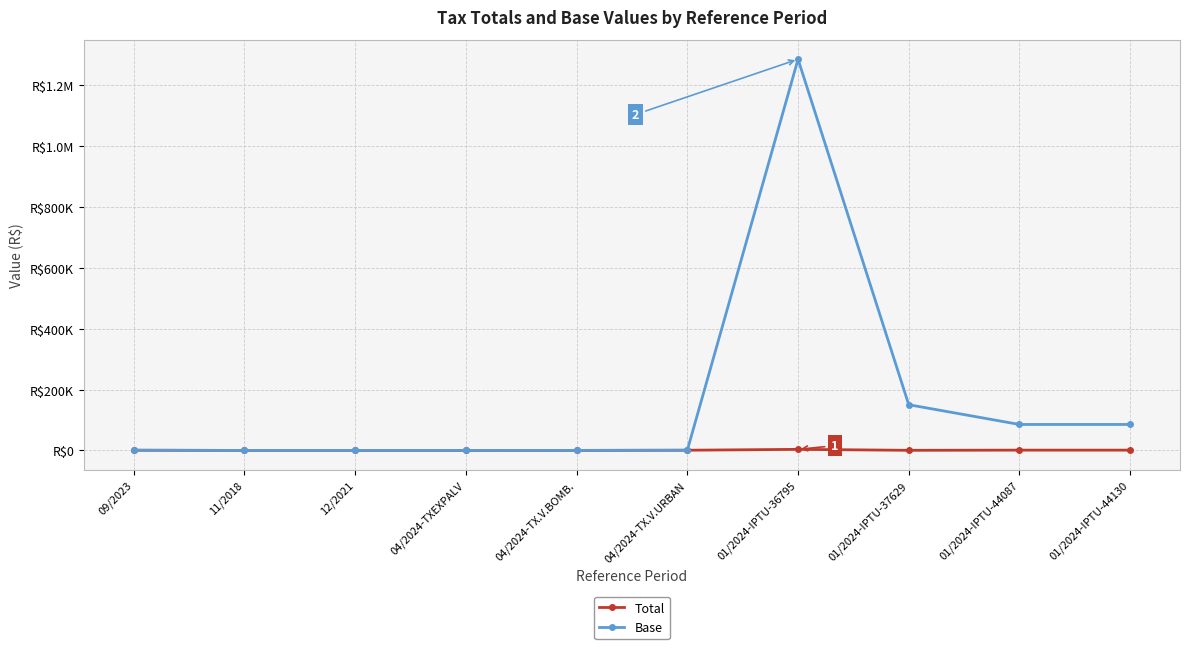

What are all the series names shown in the legend?

Total, Base